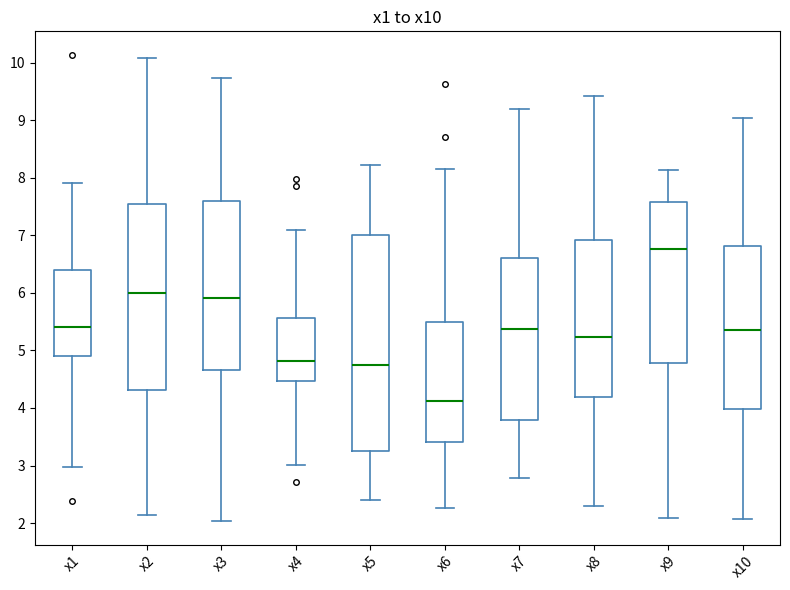

Which box's median line is the lowest?

x6